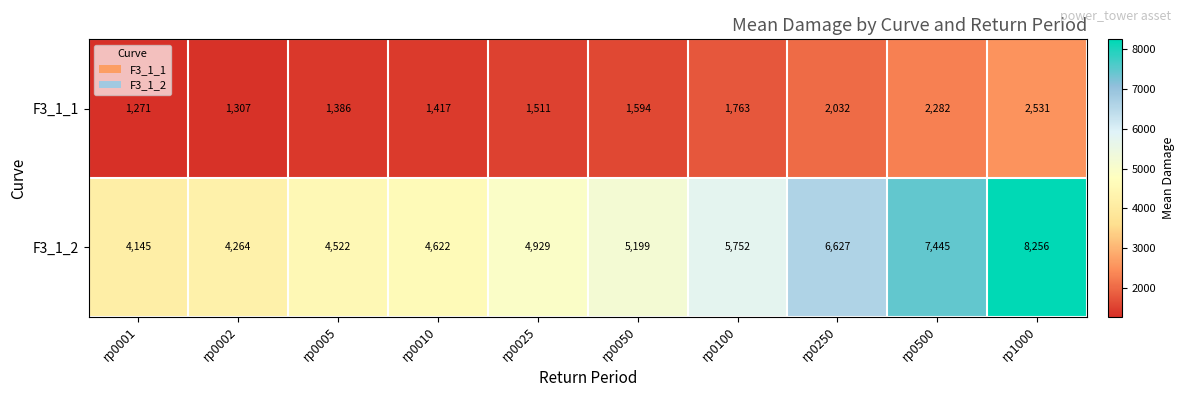

Is the value of F3_1_1 at rp0500 greater than the value of F3_1_2 at rp0002?

No